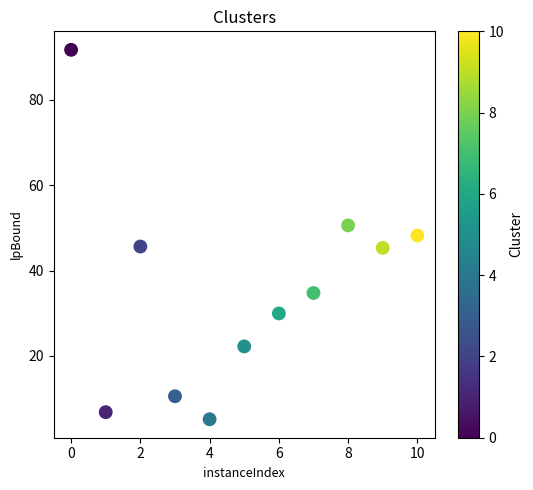

What is the range of Y values (max minus min)?

86.6